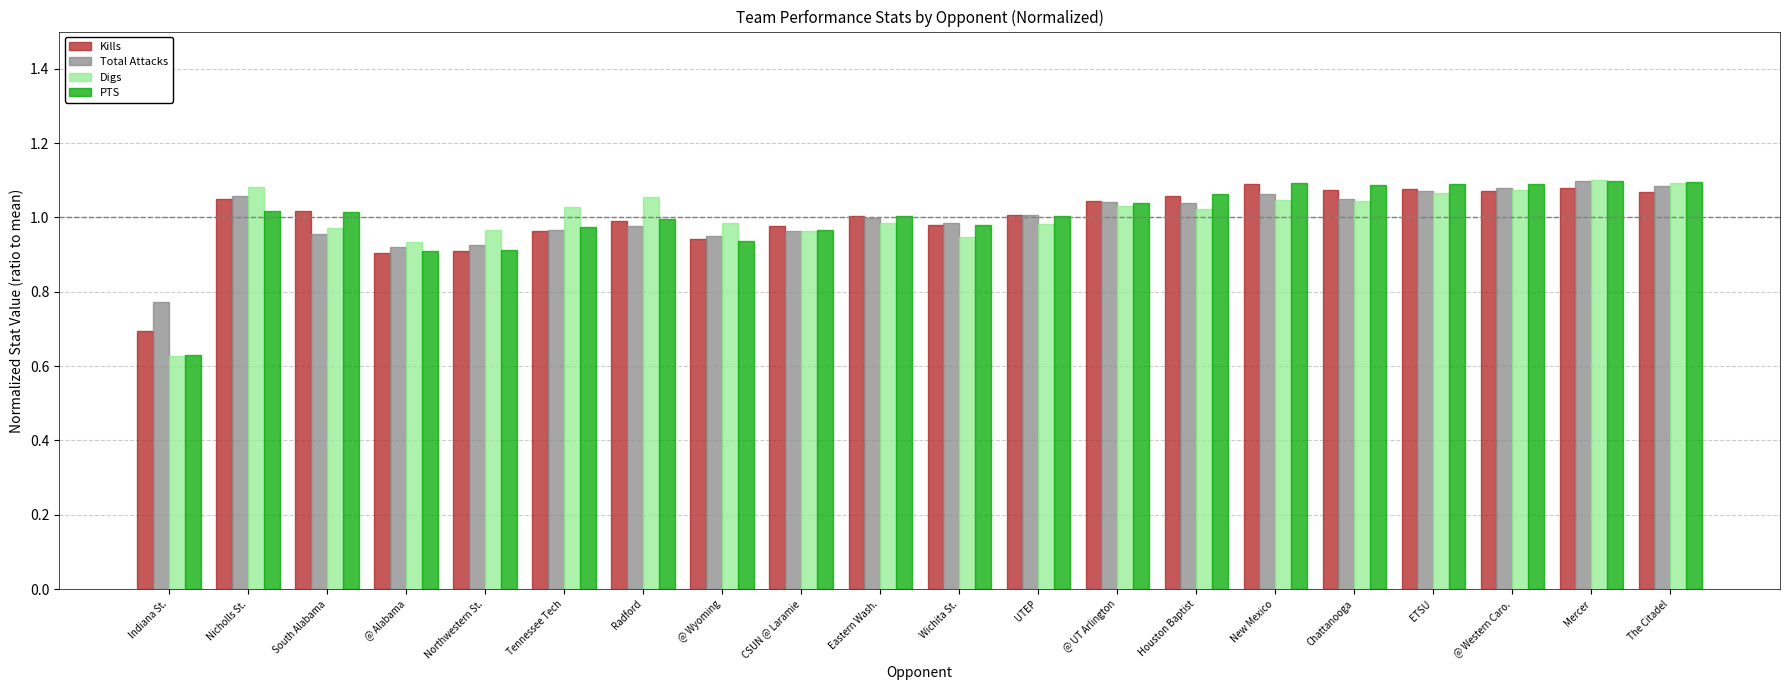

The PTS series shows 1.0 at Radford. True or false?

True